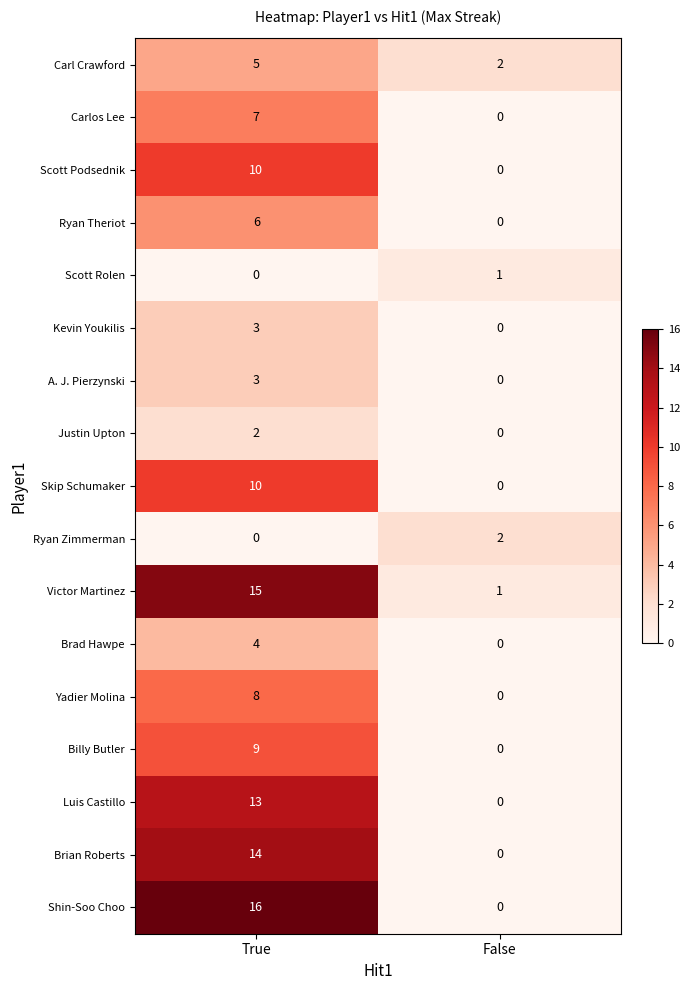

List the labels in order of Ryan Theriot value, smallest first.

False, True